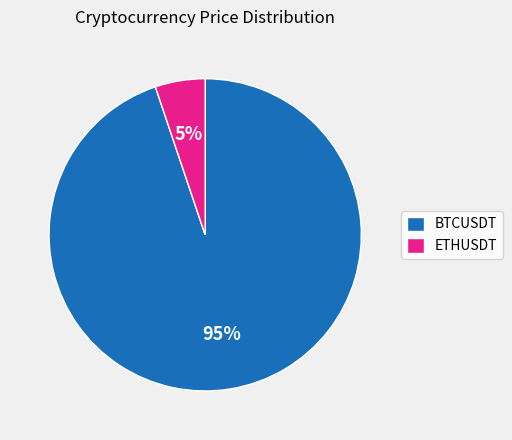

Is the sum of ETHUSDT and BTCUSDT greater than half?

Yes